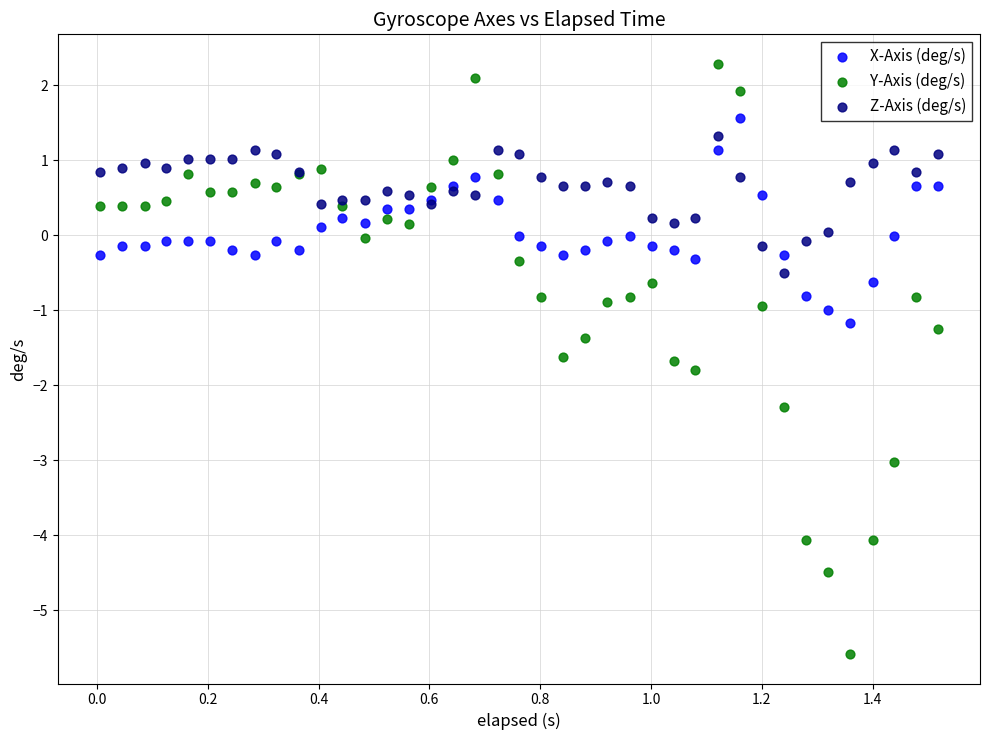

Which series reaches the minimum Y coordinate?

Y-Axis (deg/s)